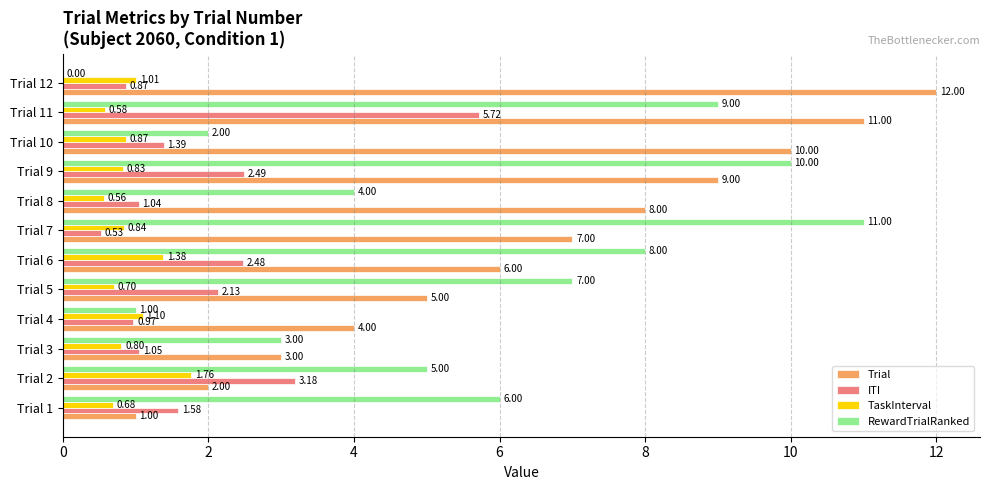

What is the sum of all Trial values?

78.0